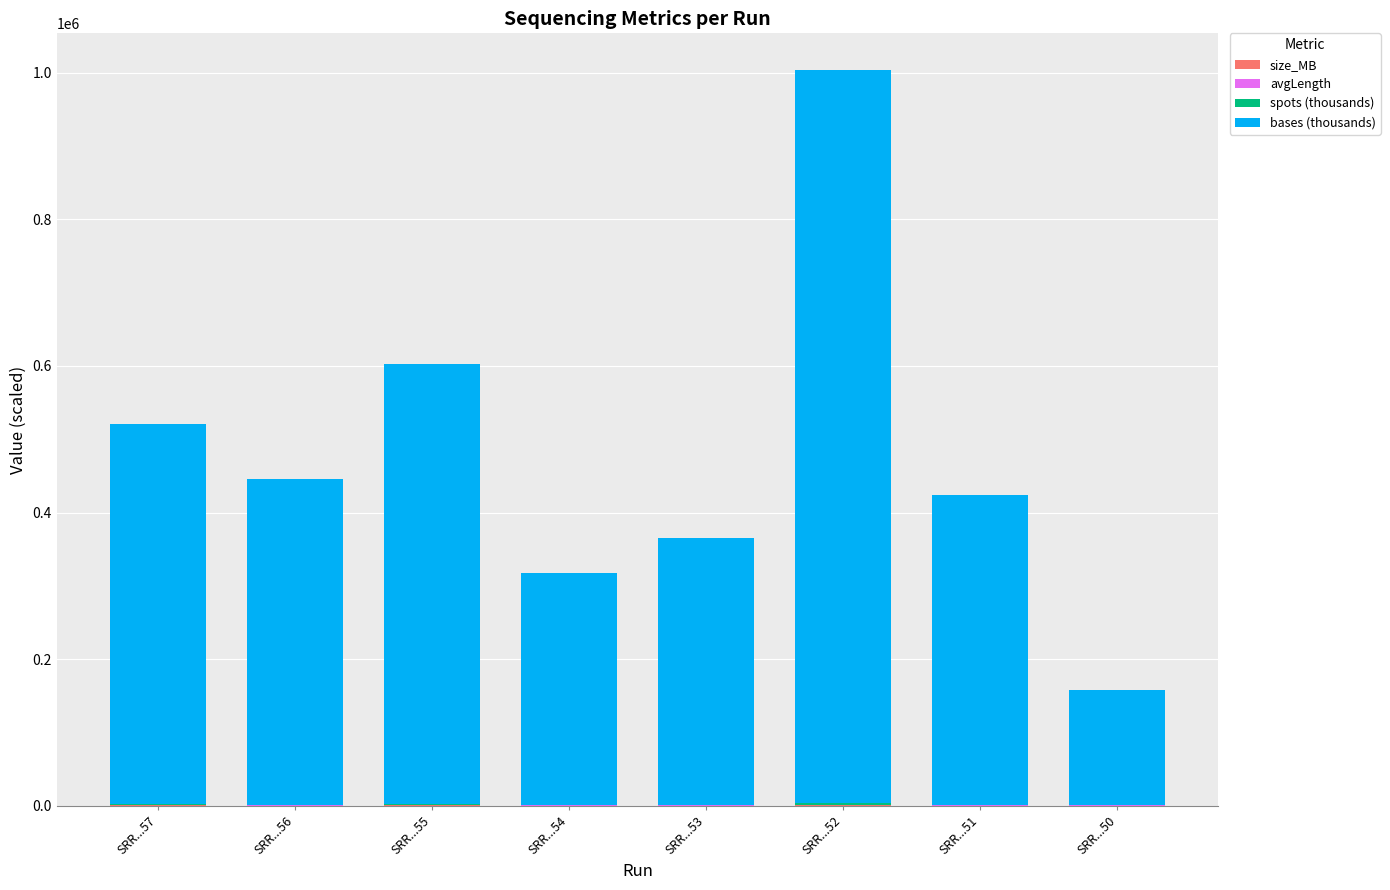

Are the bars grouped side by side (vs. stacked)?

No